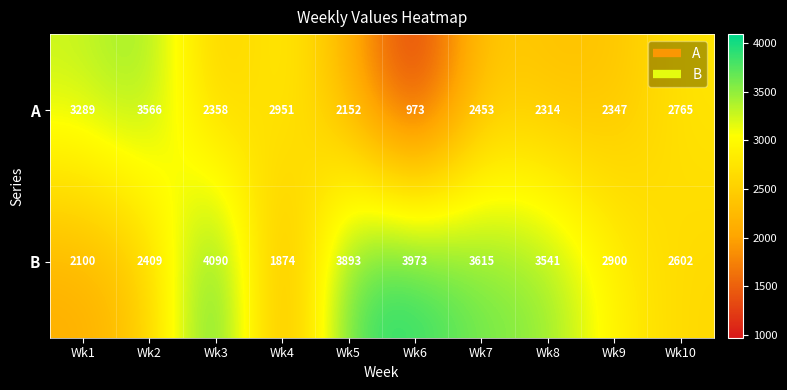

At Wk9, list the series in order from smallest to largest.

A, B